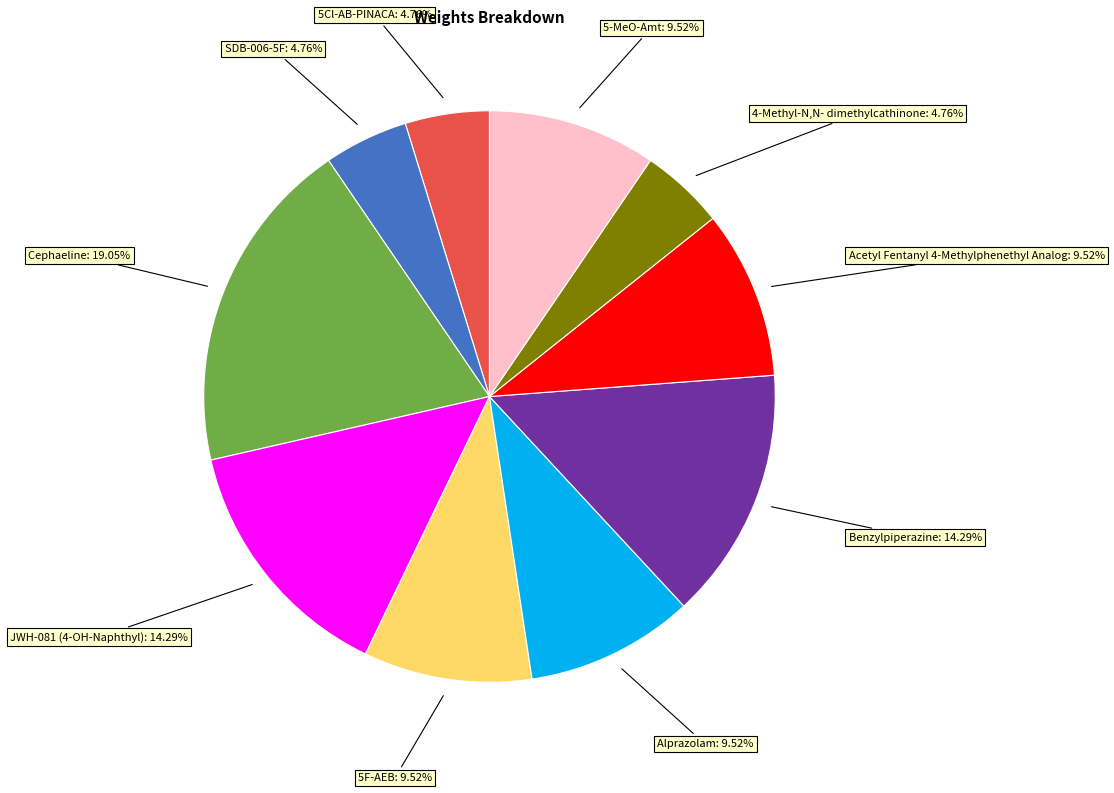

Does any single category account for the majority?

No